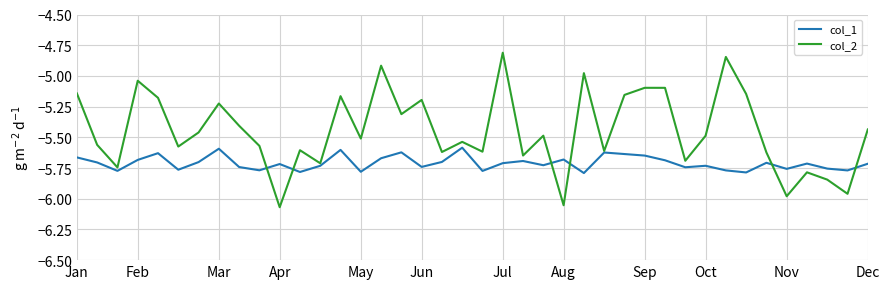

Which series has the widest spread of values?

col_2